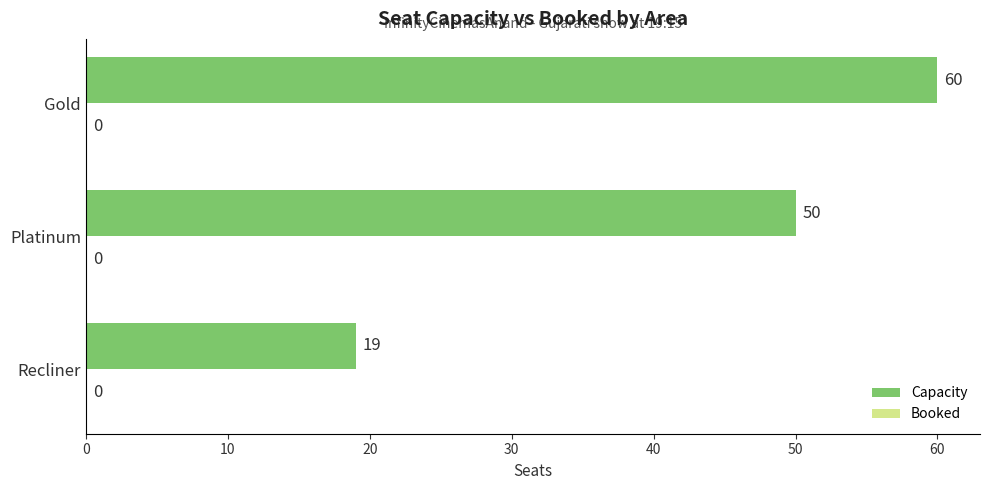

What is the sum of all values?

129